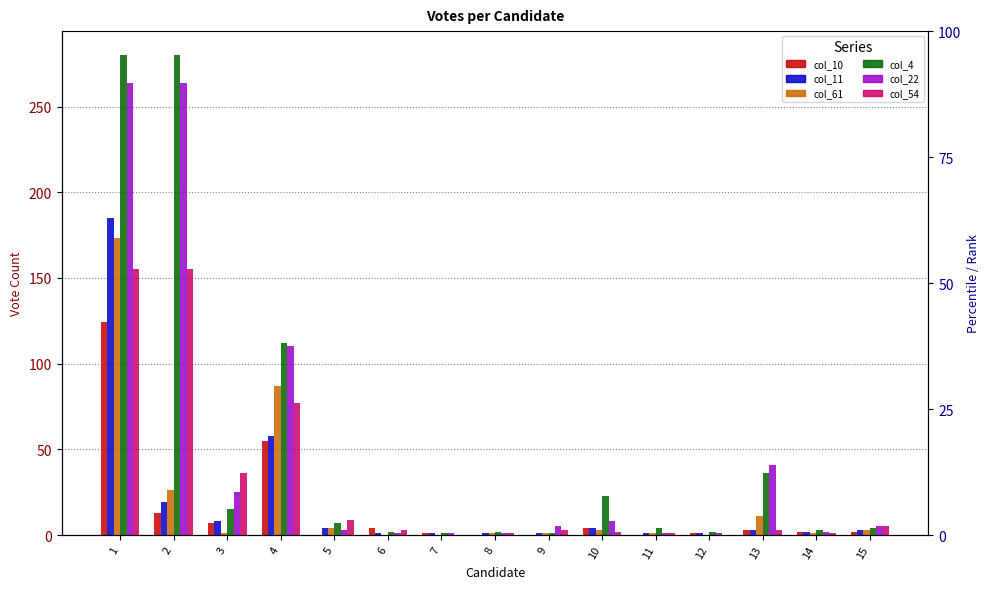

Where does the col_4 series first go above 4?

1